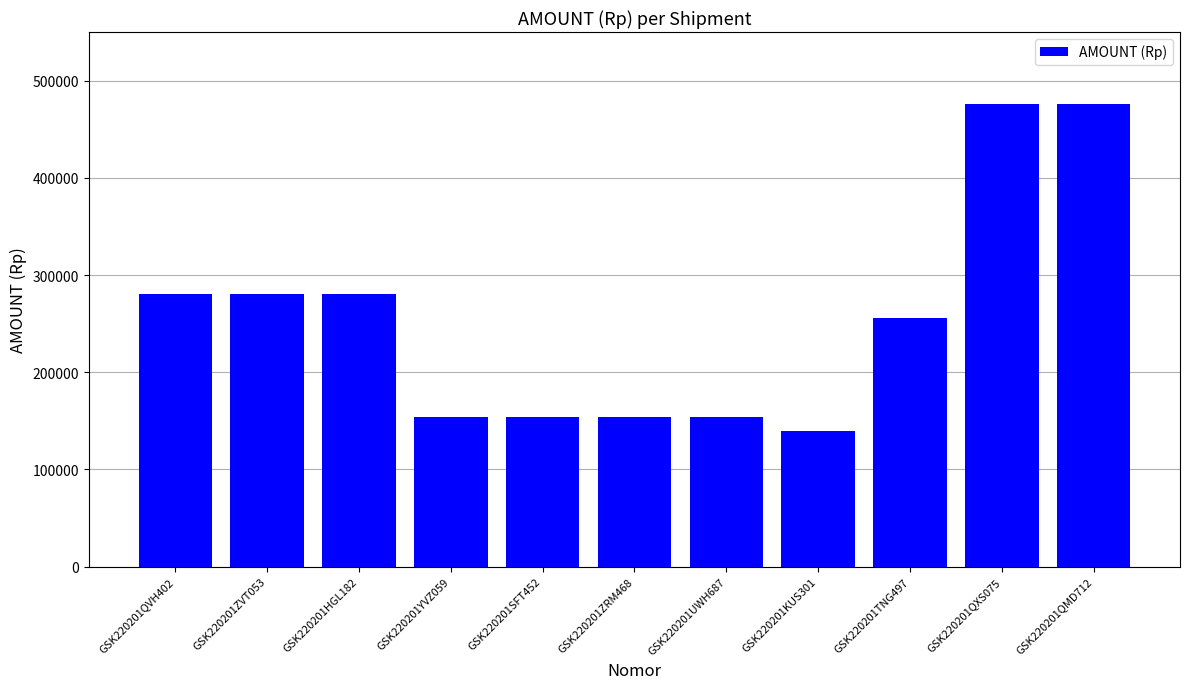

Between GSK220201KUS301 and GSK220201SFT452, which is larger?

GSK220201SFT452